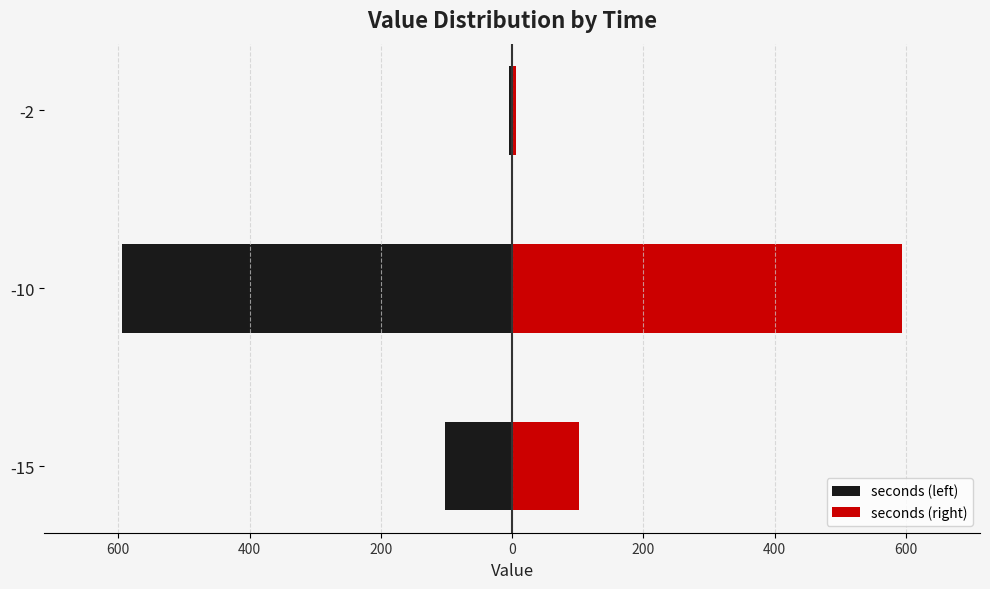

Is it true that seconds (right) equals 1003.5 at 600?

False